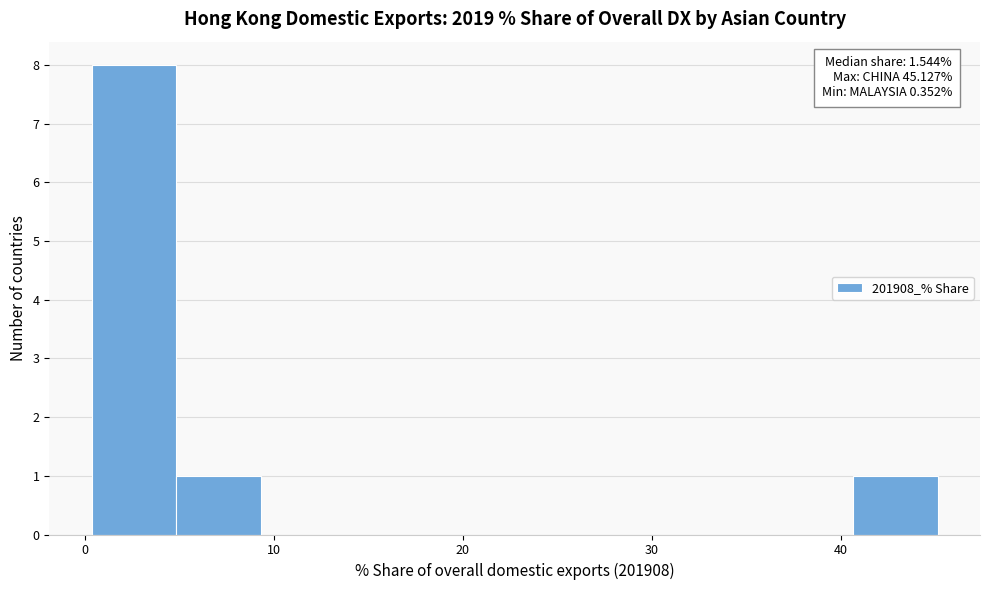

Over which range of the x-axis is the bar tallest?

0 to 5